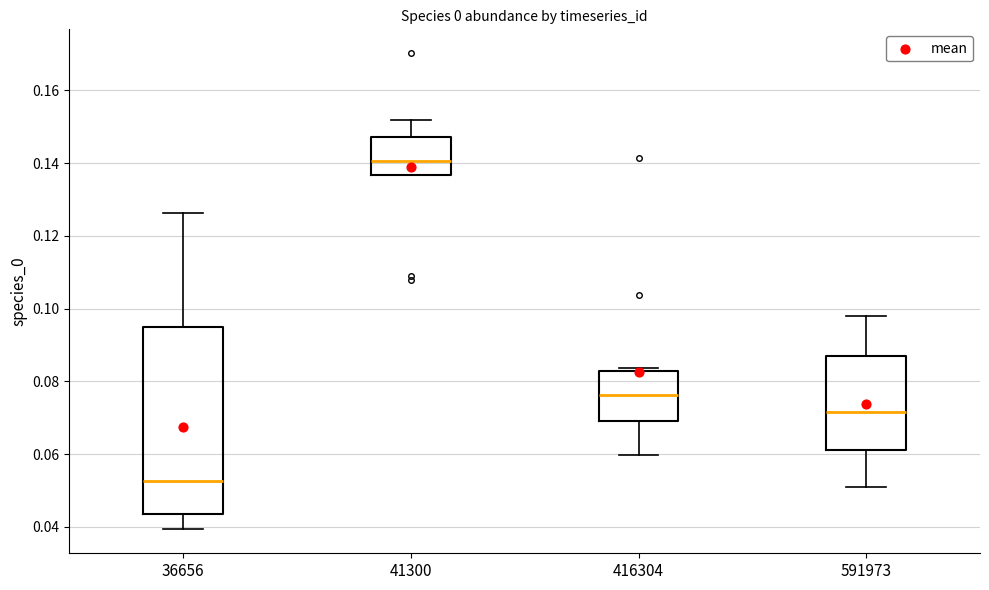

Reading left to right, transcribe this box plot: for each box, give where its median line is, the range the box spans, and where its two whiskers end, as read against the y-axis. The values are not printed on the chart, so give them approximately, as read against the axis.

36656: median 0.052, box 0.044 to 0.094, whiskers 0.040 to 0.126
41300: median 0.140, box 0.136 to 0.148, whiskers 0.136 to 0.152
416304: median 0.076, box 0.068 to 0.082, whiskers 0.060 to 0.084
591973: median 0.072, box 0.062 to 0.088, whiskers 0.050 to 0.098